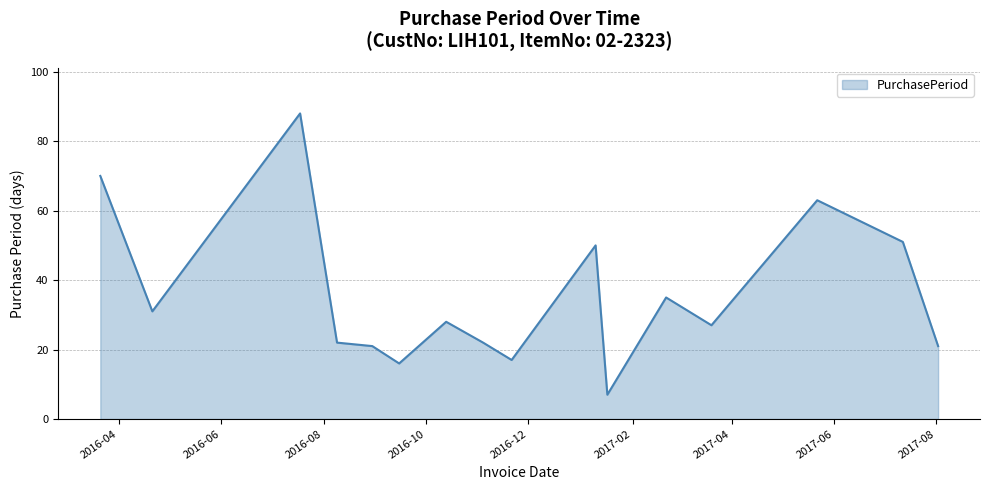

What is the difference between the maximum and minimum values?

81